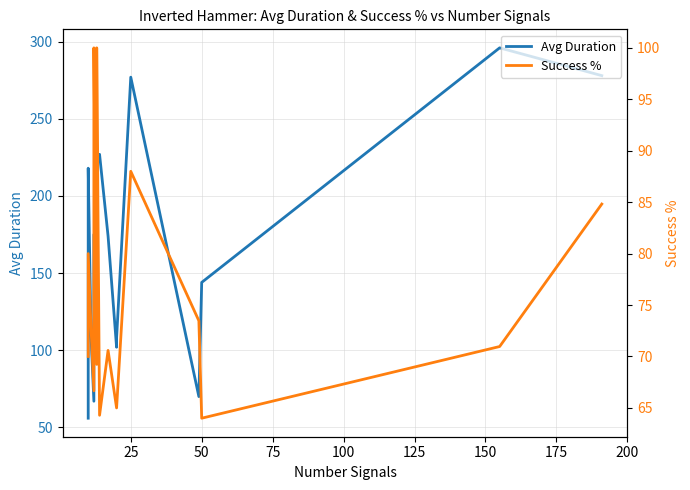

Is the value of Success % at 16 greater than the value of Avg Duration at 75?

No